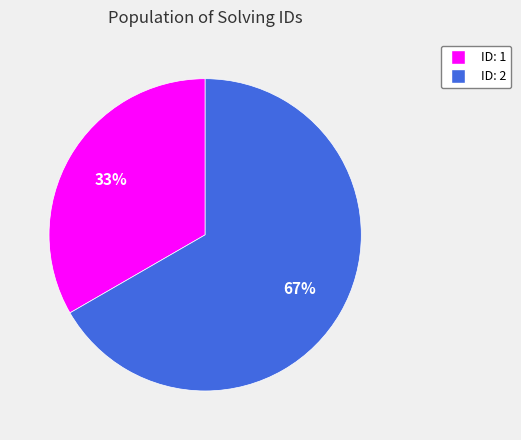

Is there a majority slice in this chart?

Yes